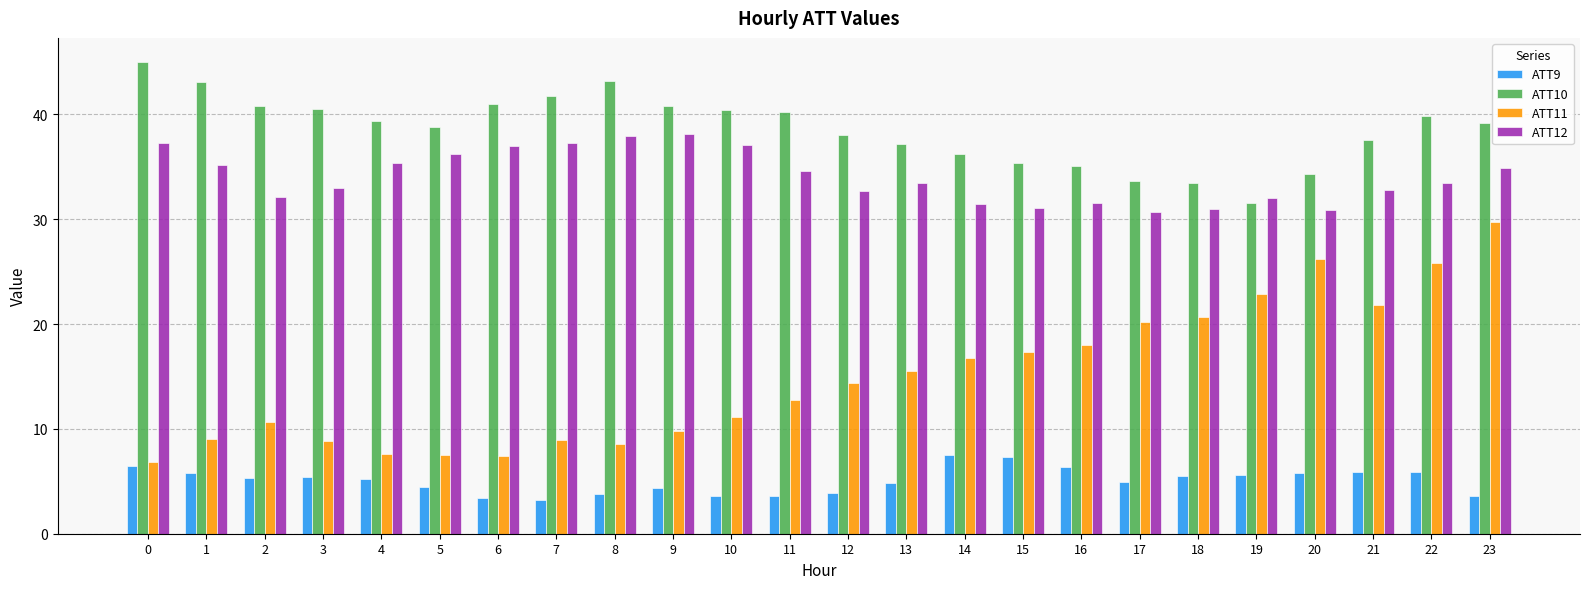

What is the difference between the second highest and minimum values in the ATT12 series?

7.3